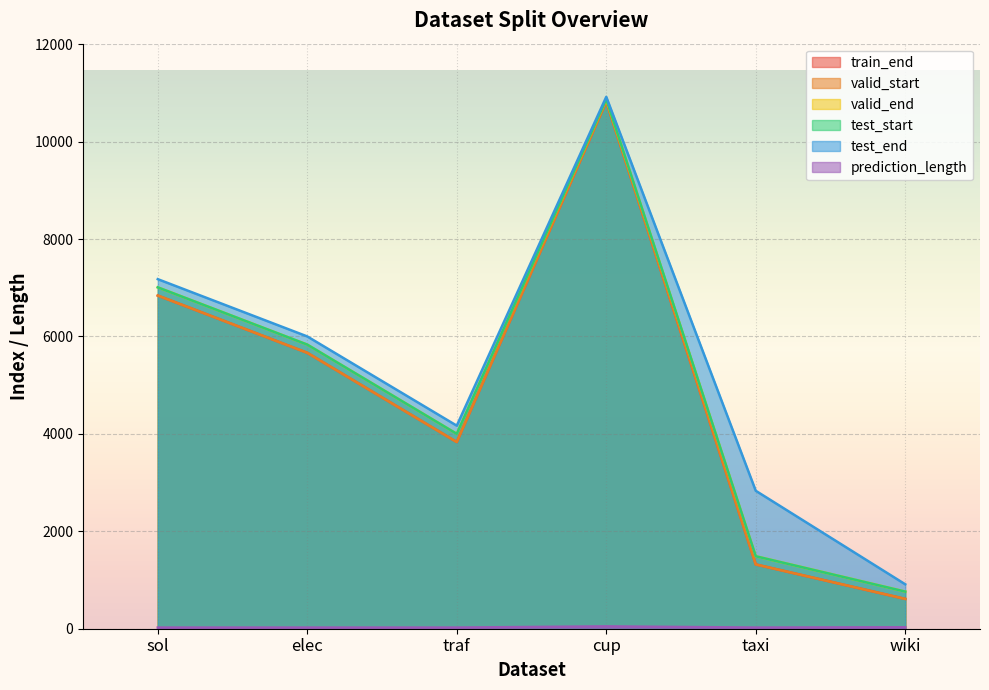

Between traf and cup, which series saw the biggest shift?

train_end